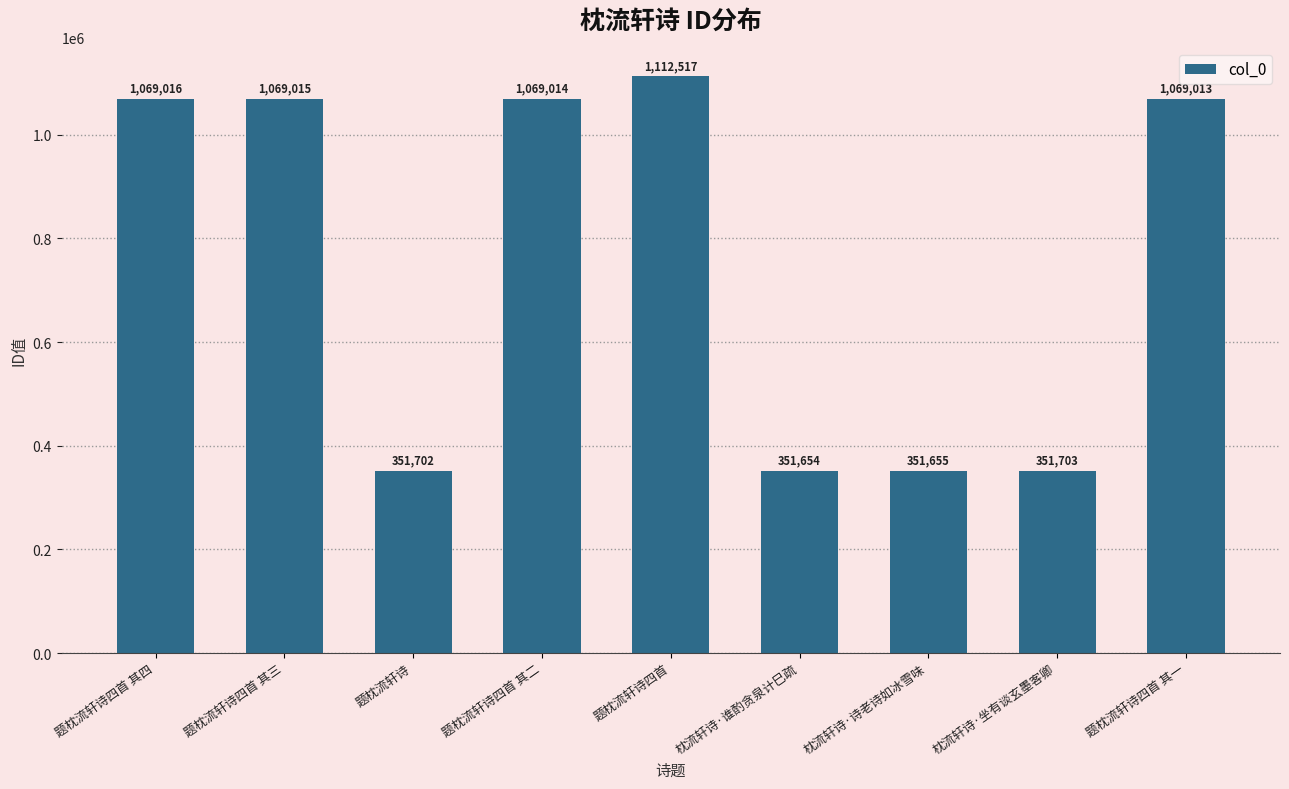

What value does the data have at 题枕流轩诗, to the nearest 50?

351700